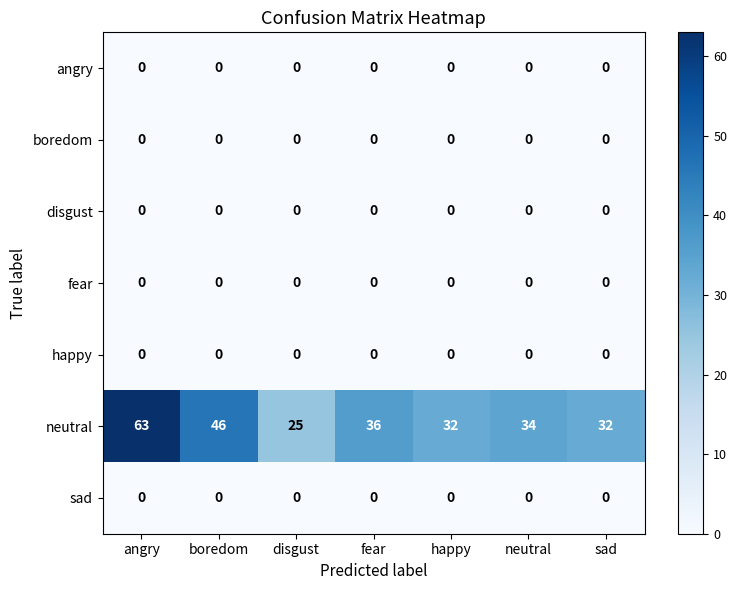

What is the maximum value shown in the chart?

63